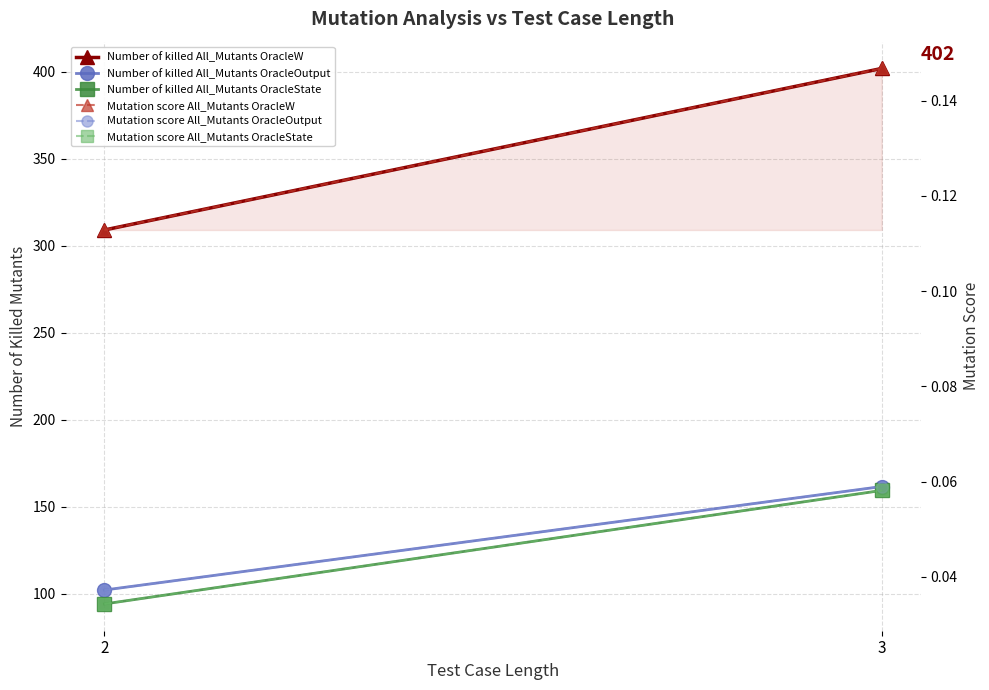

What is the difference between the highest and lowest values at 3?

401.8